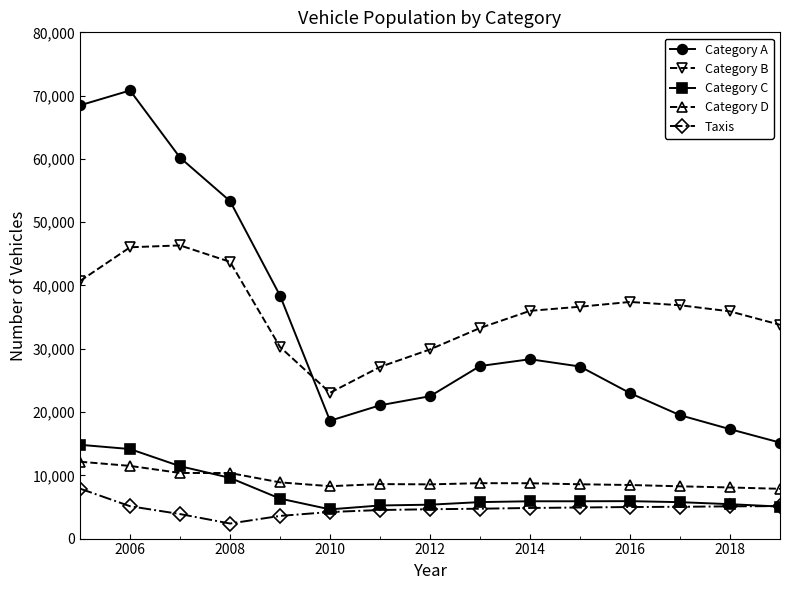

True or false: Category D and Taxis intersect in this chart.

False